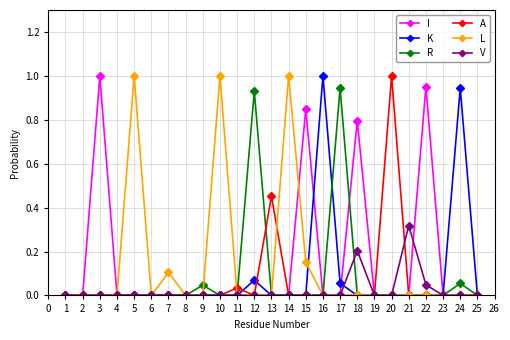

How many data points does each series have?

25